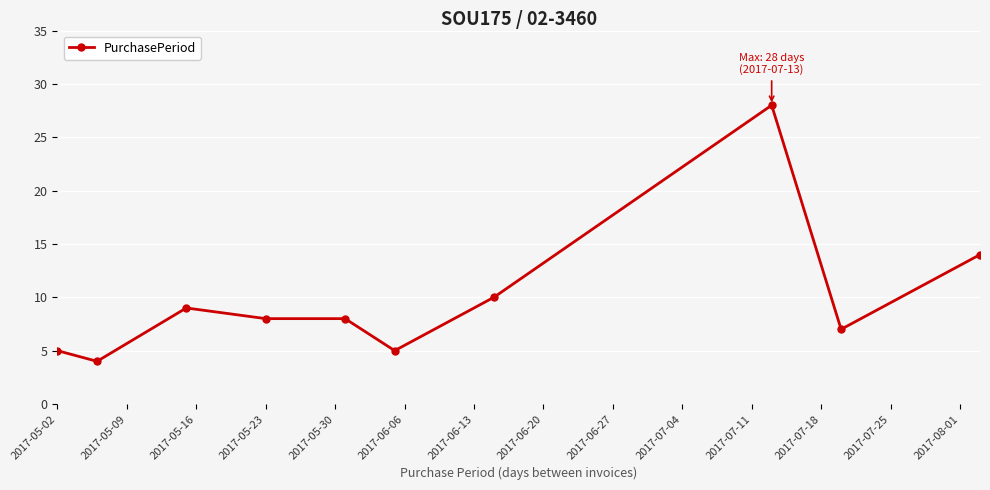

Reading left to right, transcribe all the data shown in this chart.

5	4	9	8	8	5	10	28	7	14